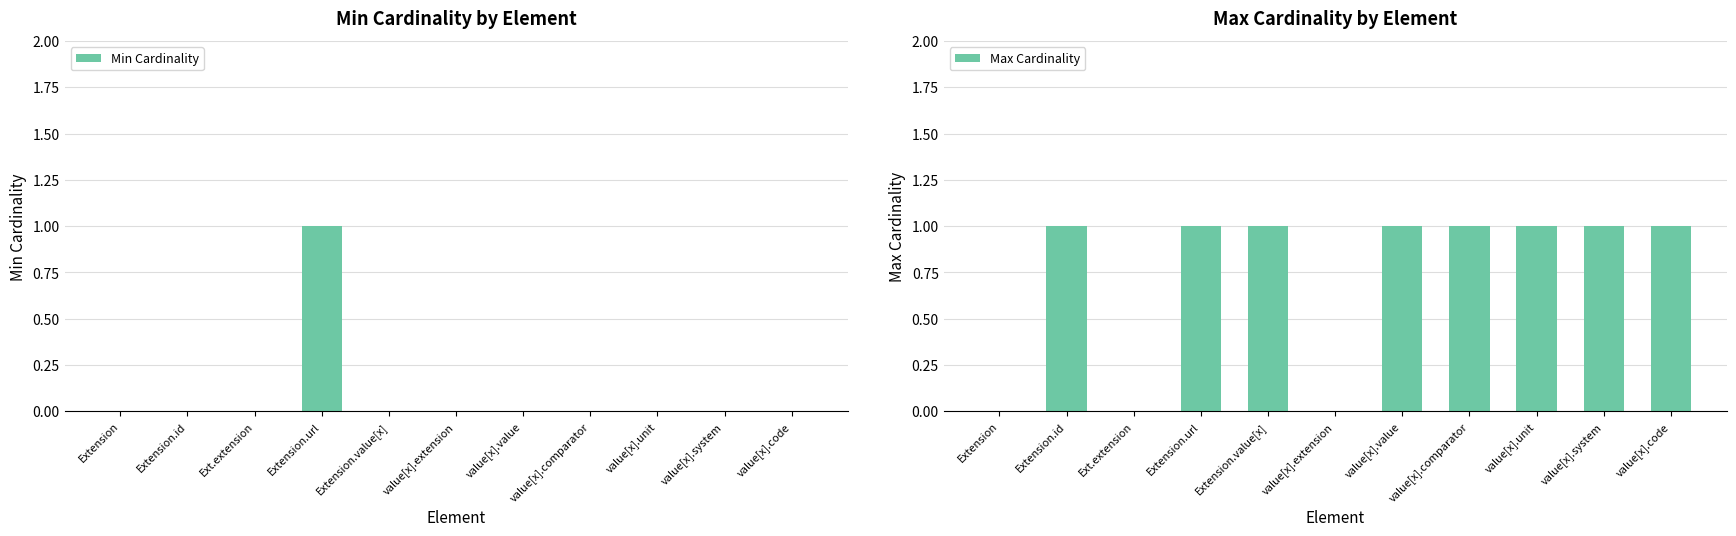

At value[x].unit, list the series in order from smallest to largest.

Min Cardinality, Max Cardinality